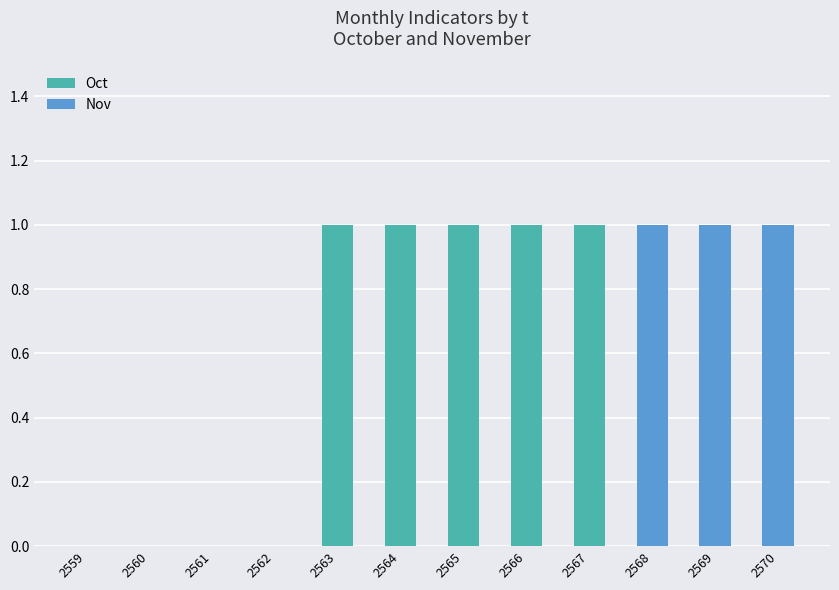

The Oct series shows 1 at 2568. True or false?

False